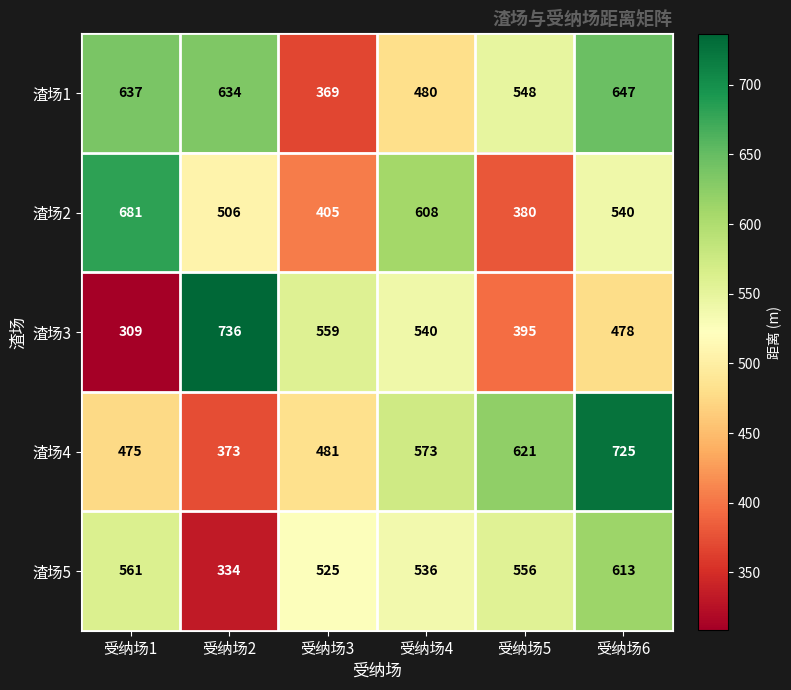

Which series has the widest spread of values?

渣场3